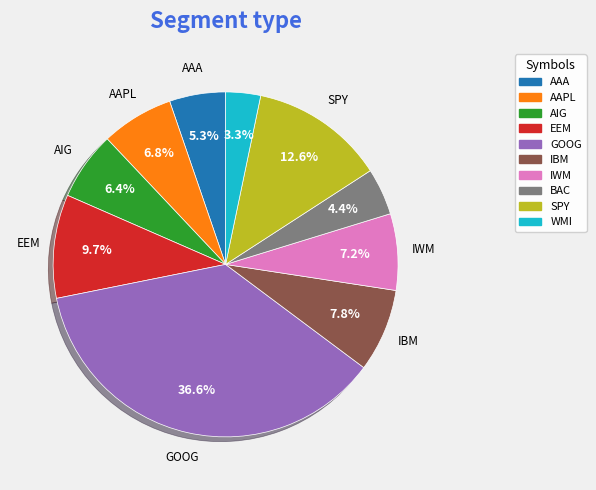

How many segments does this pie chart have?

10